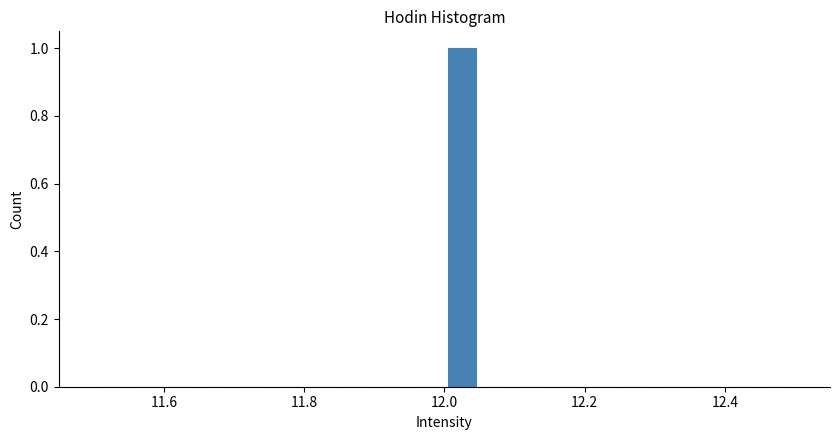

Read against the x-axis, roughly where is the centre of the tallest bar?

12.02